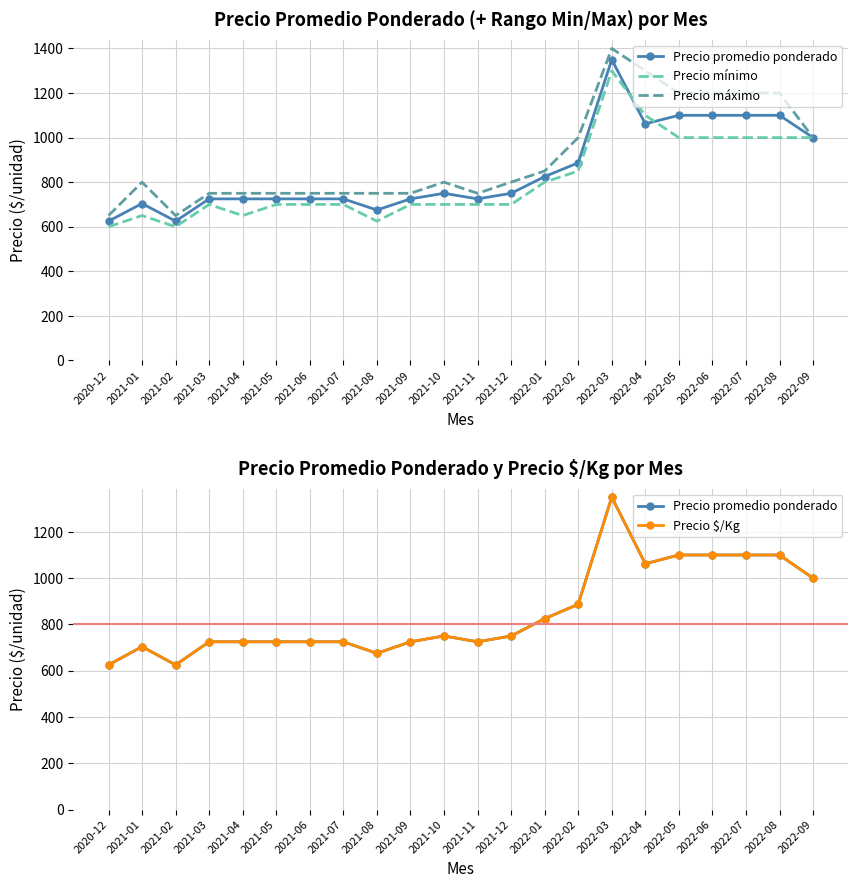

What is the value of the Precio $/Kg point at the 20th from the left?

1100